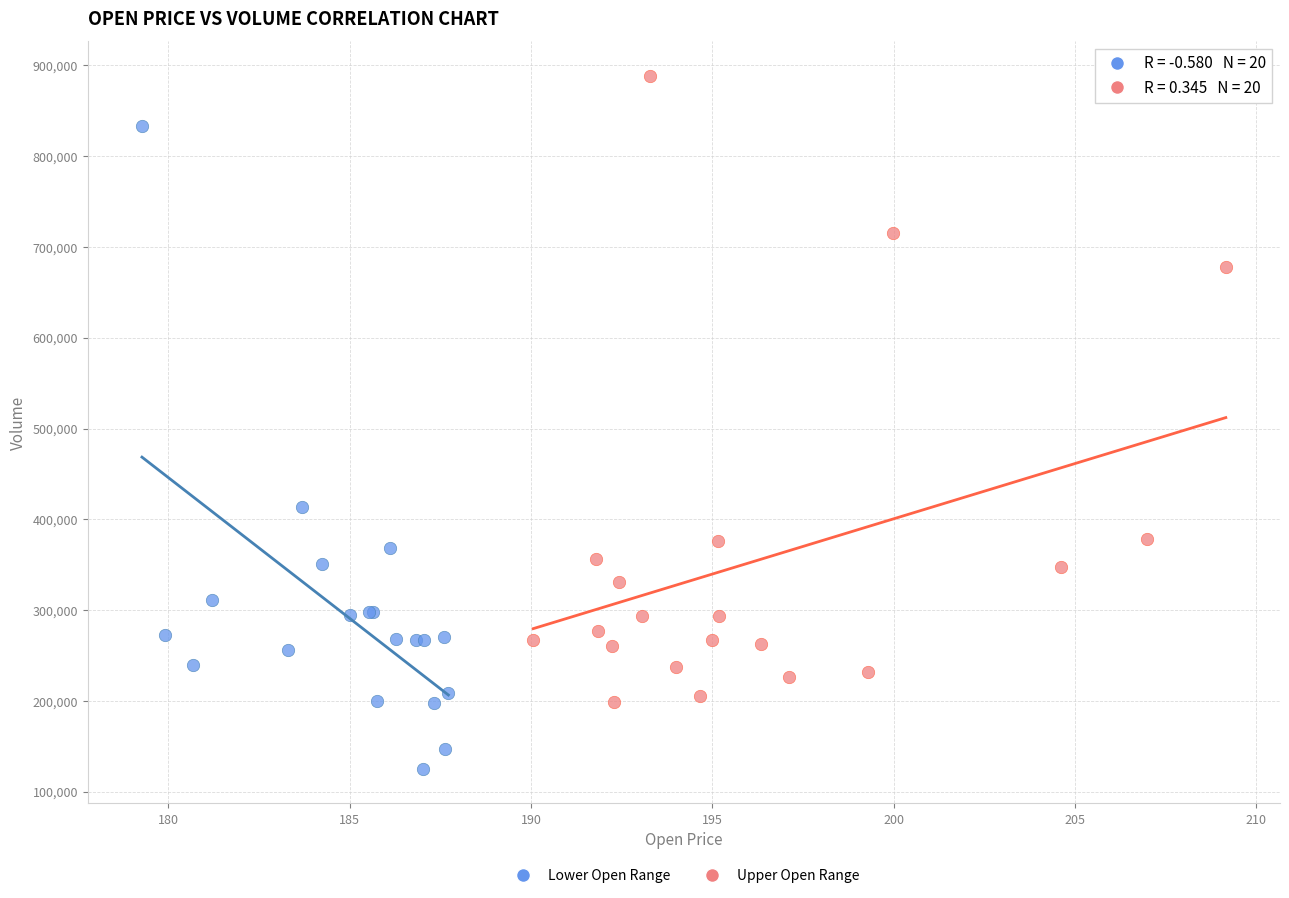

Which series reaches the minimum Y coordinate?

Lower Open Range